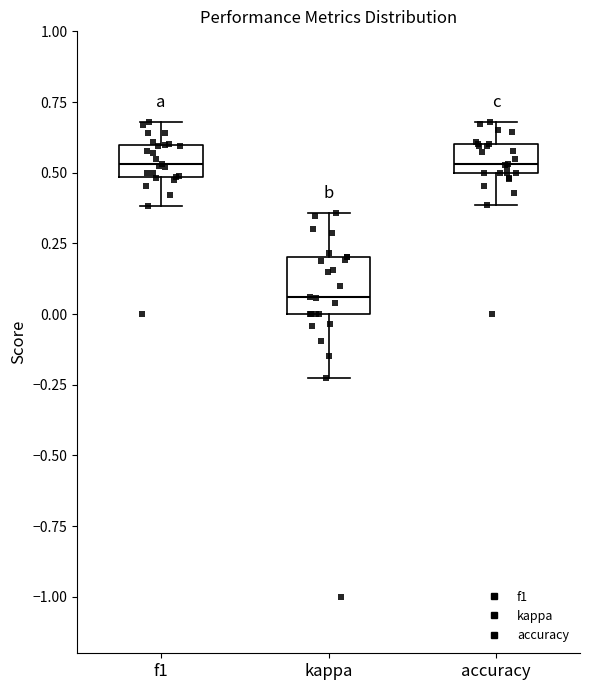

Comparing the boxes themselves (not the whiskers), which one is the tallest?

kappa